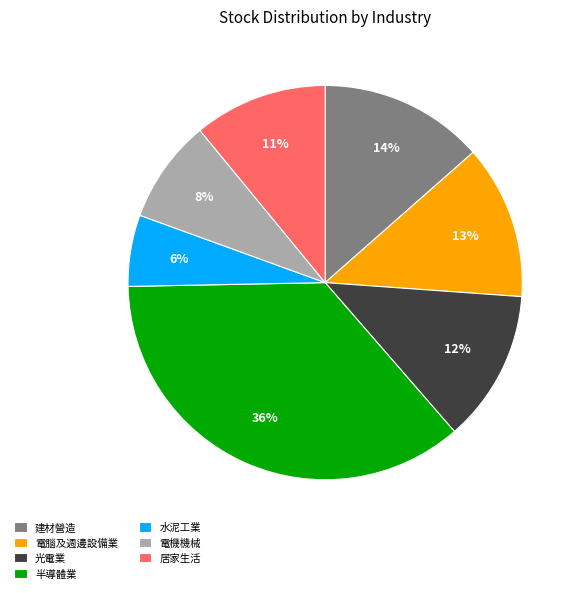

Combined, do 半導體業 and 電腦及週邊設備業 account for over 50%?

No